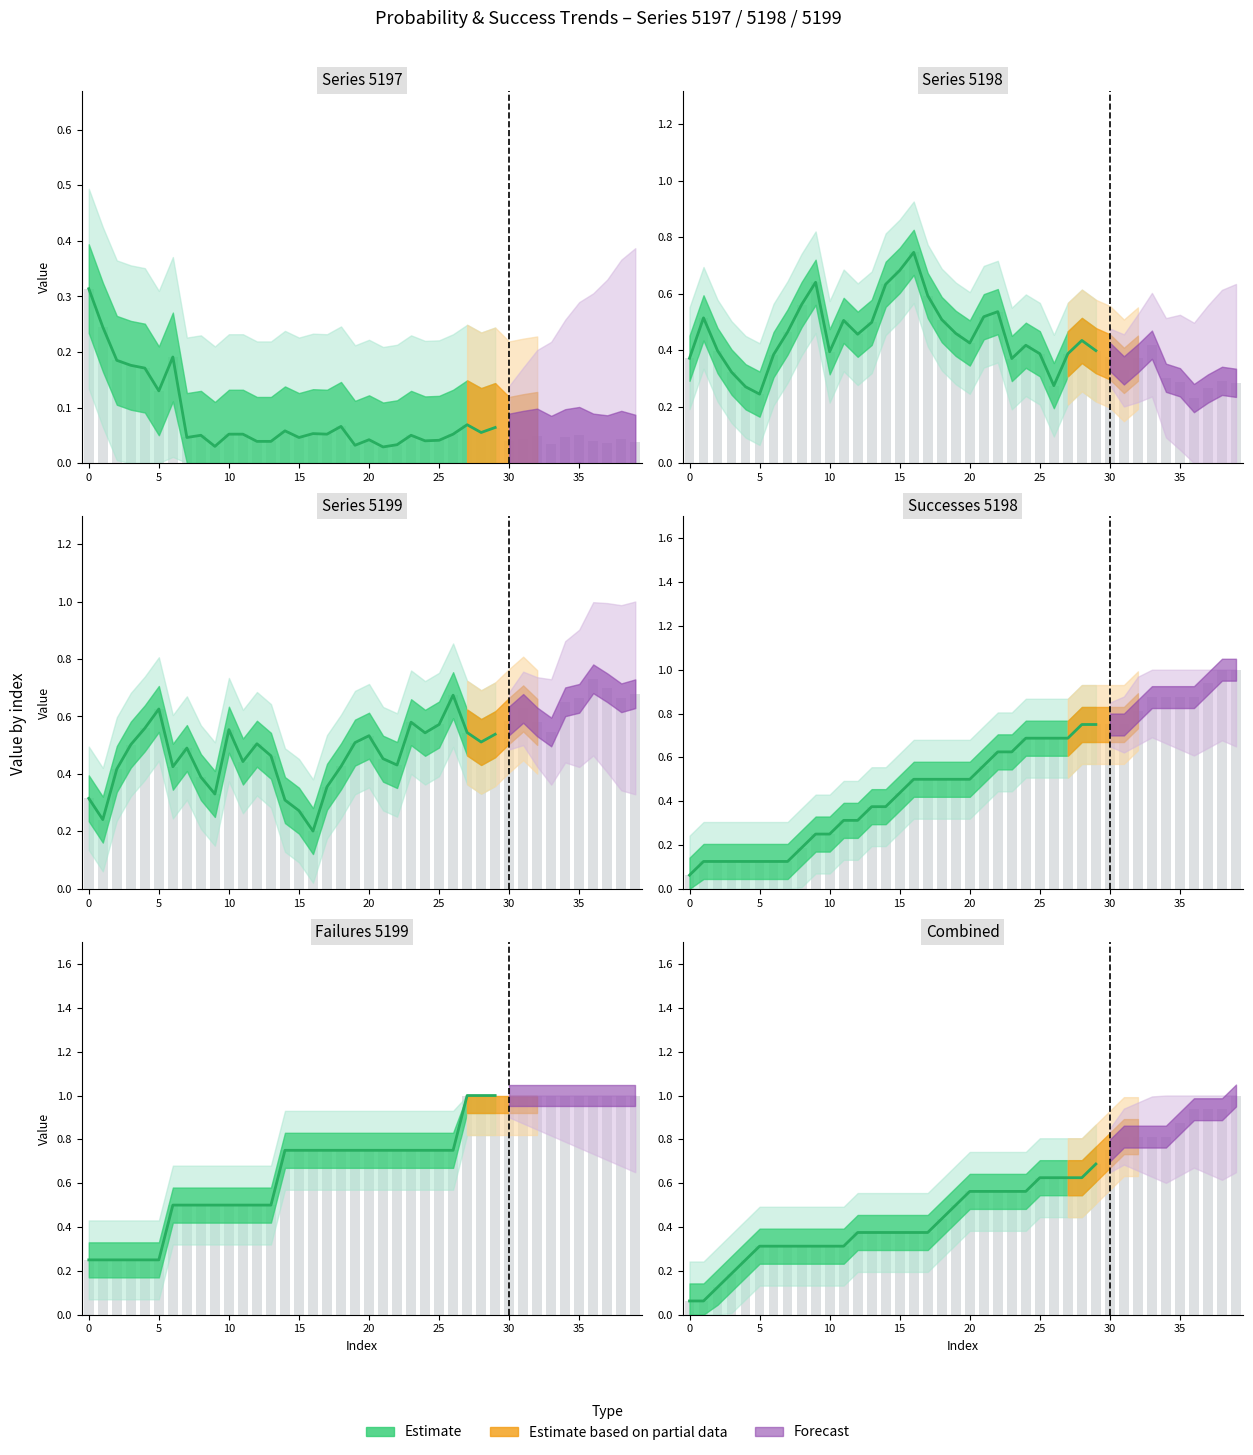

What is the difference between the highest and lowest values at 15?

0.4